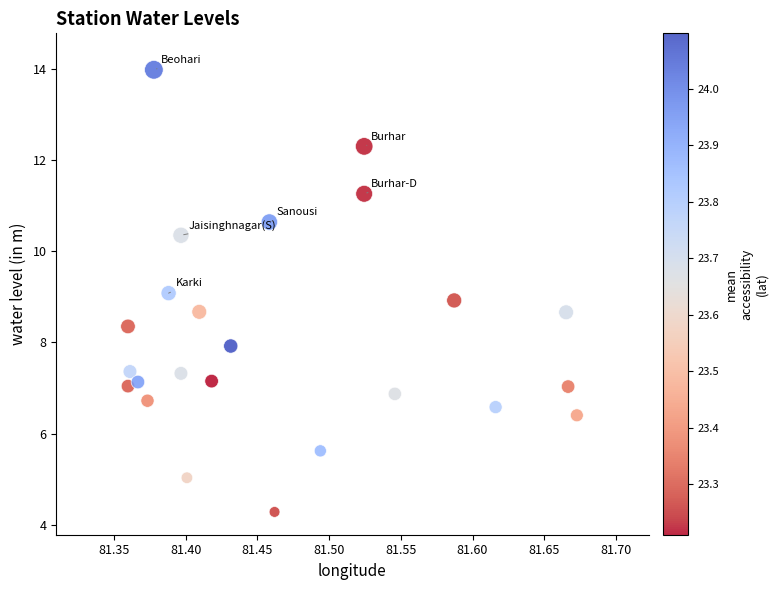

What is the range of X values (max minus min)?

0.3